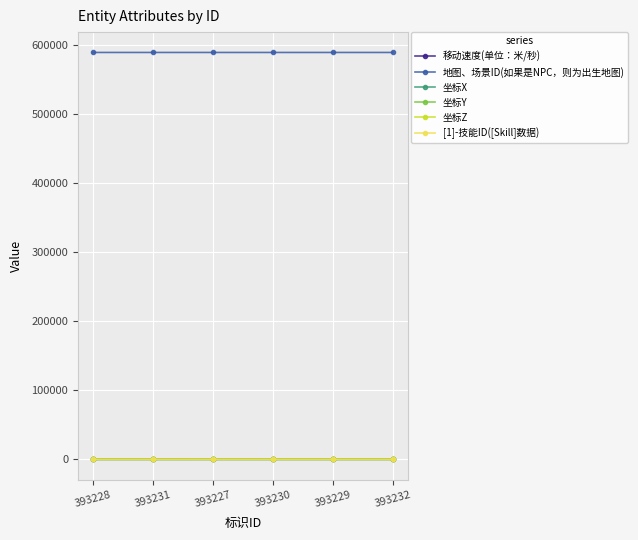

The value of 坐标Z at 393232 is 0.0. True or false?

True